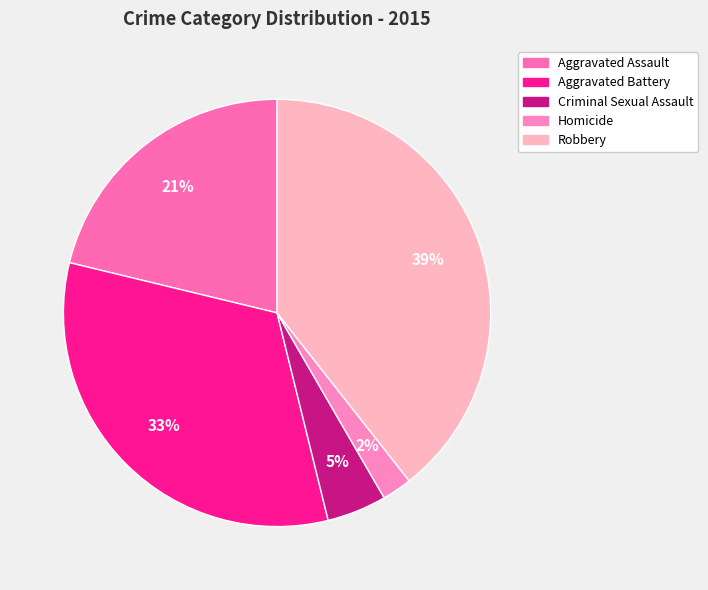

What percentage is the Homicide slice, to the nearest percent?

2%